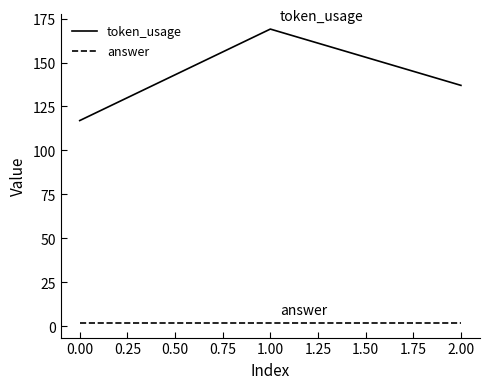

Rank the series by their maximum value, from lowest to highest.

answer, token_usage